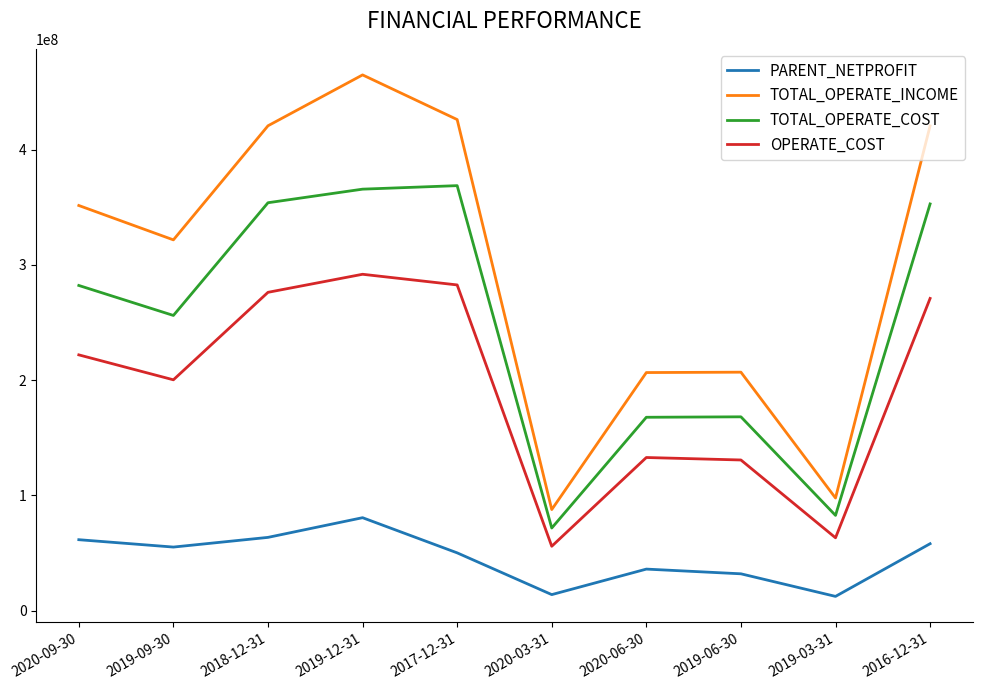

Does the chart have visible grid lines?

No